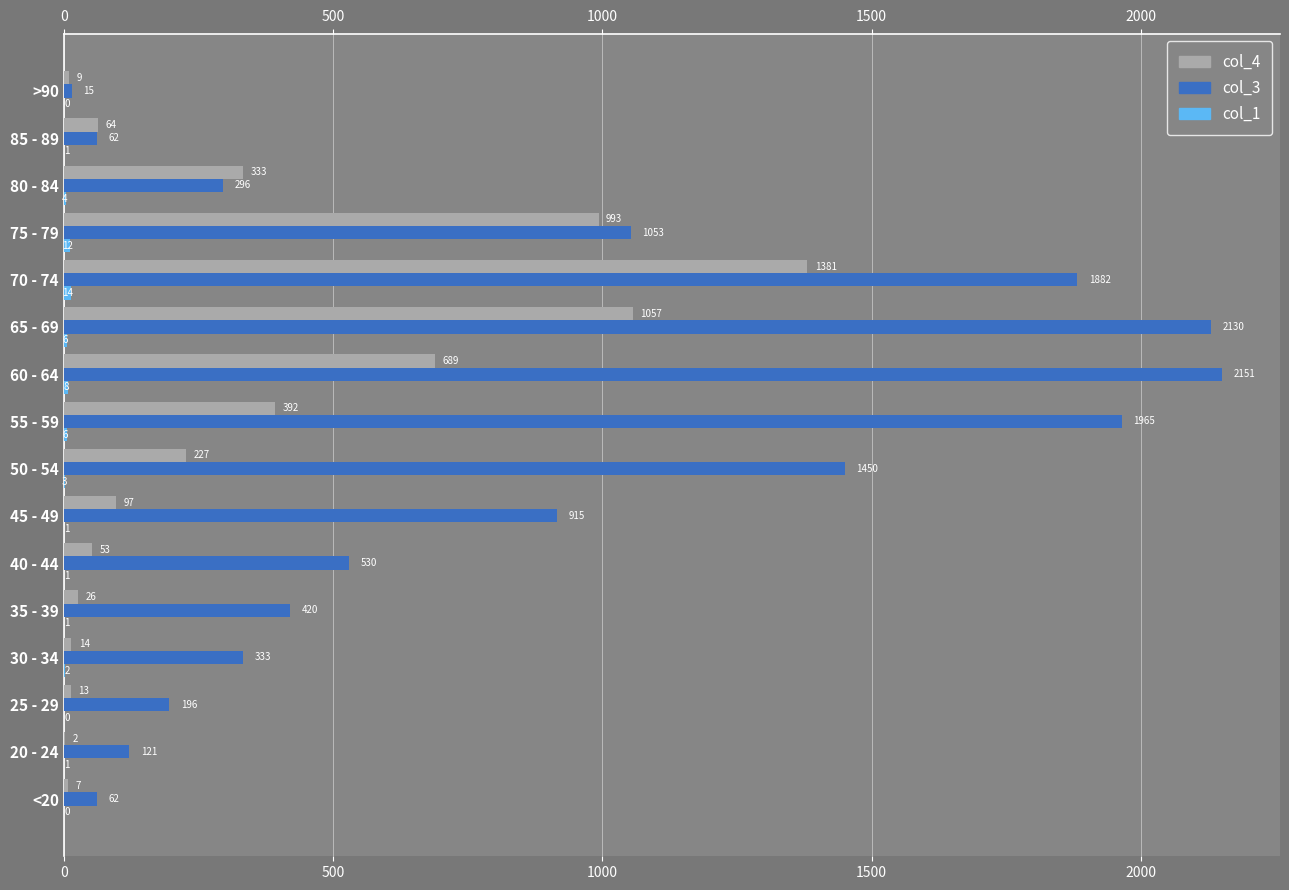

What position from the right is 75 - 79?

4